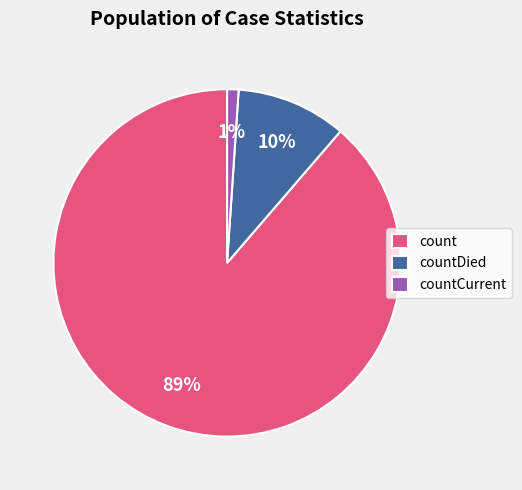

To the nearest percent, what is the average slice percentage?

33%